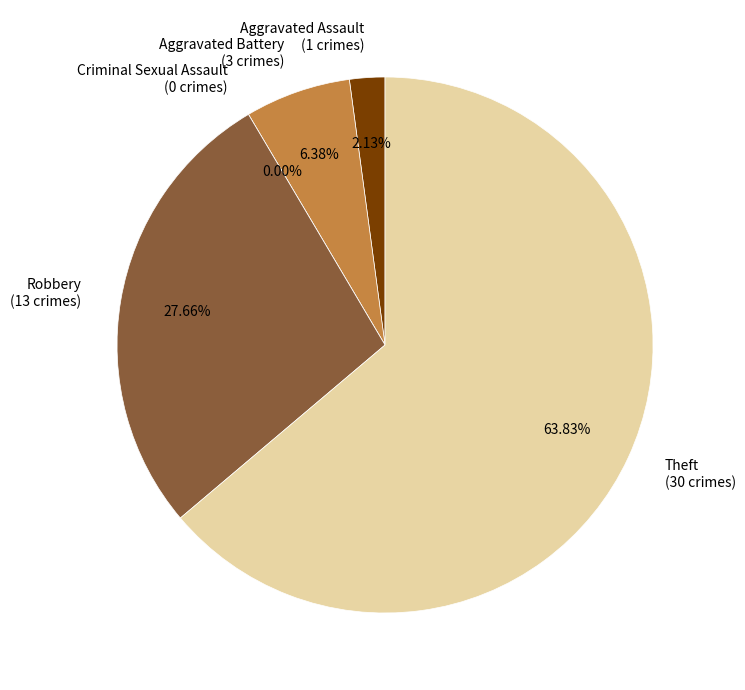

Is it true that Aggravated Battery is 6% of the pie?

True